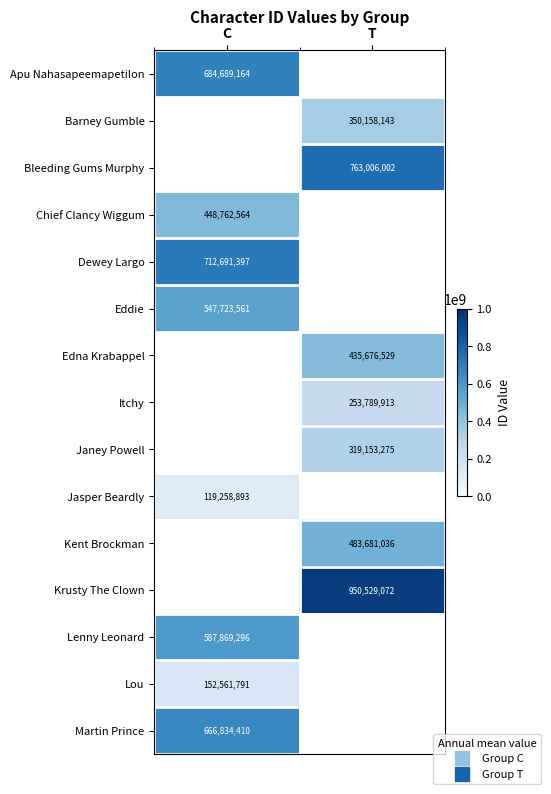

At how many categories does at least one series exceed 481237568?

2